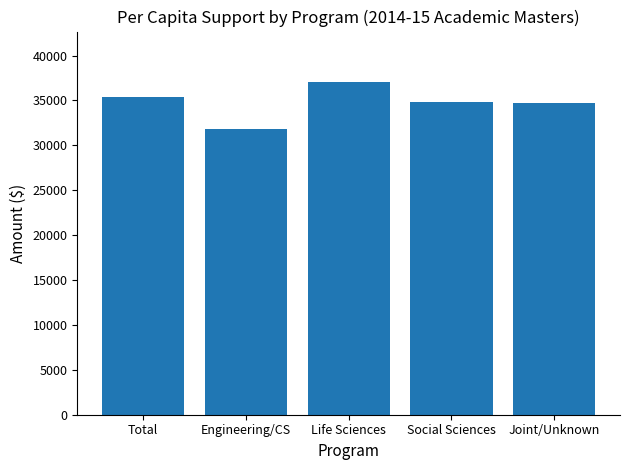

At which label does the data first exceed 34879?

Total